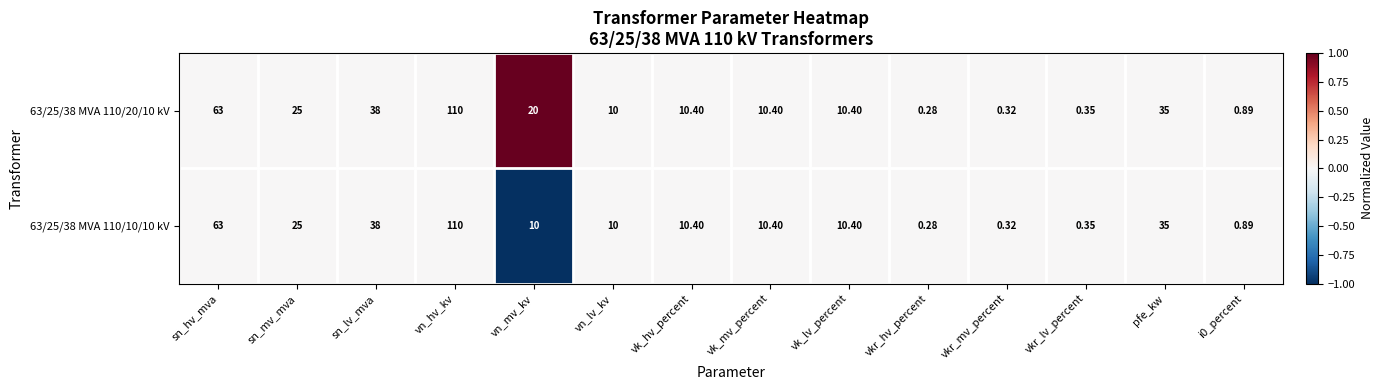

Where does the 63/25/38 MVA 110/10/10 kV series first go above 10?

sn_hv_mva